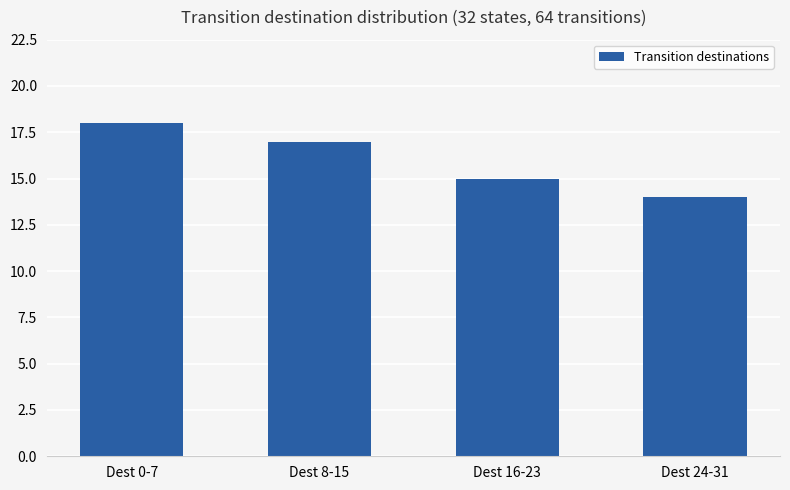

At which category does the chart reach its peak across all series?

Dest 0-7